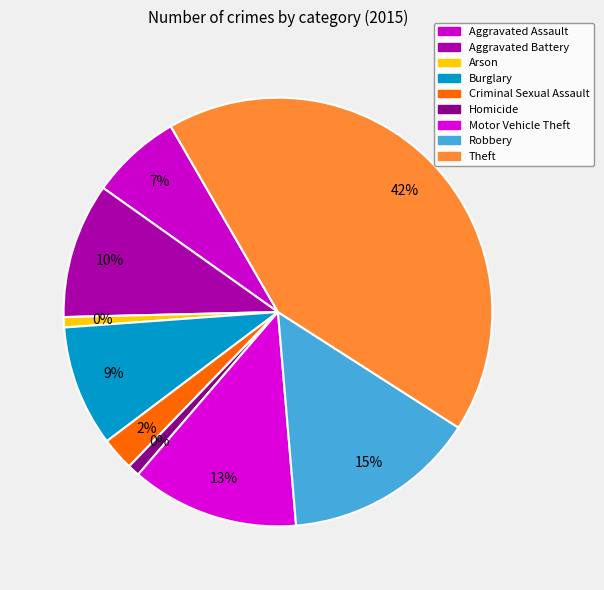

What percentage is the Criminal Sexual Assault slice, to the nearest percent?

2%